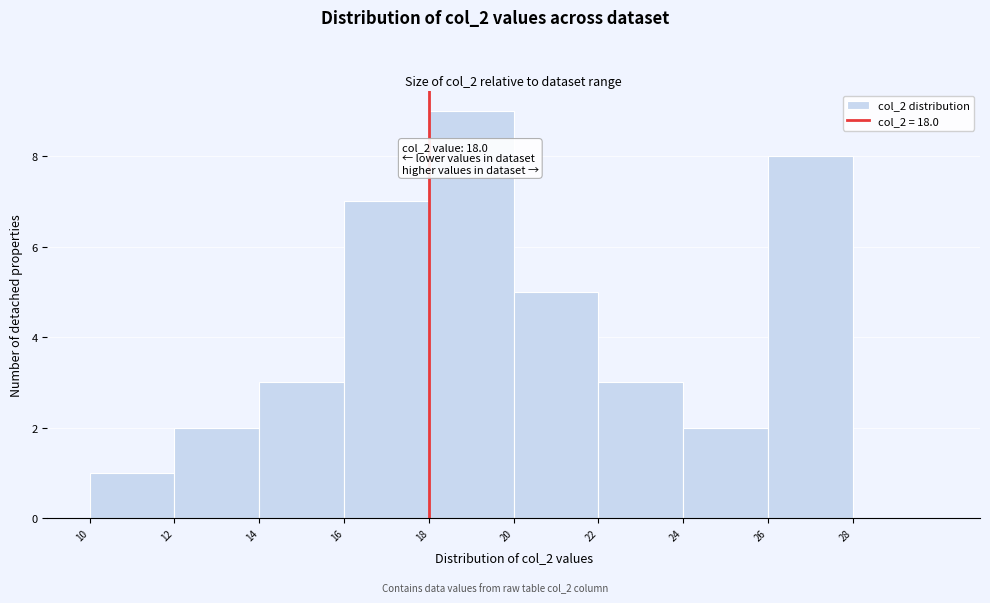

Over which range of the x-axis is the bar tallest?

18 to 20